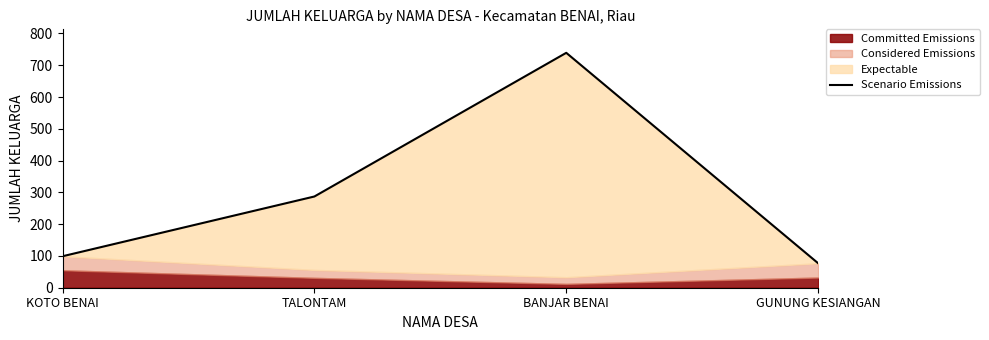

What is the label of the 4th point from the right?

KOTO BENAI